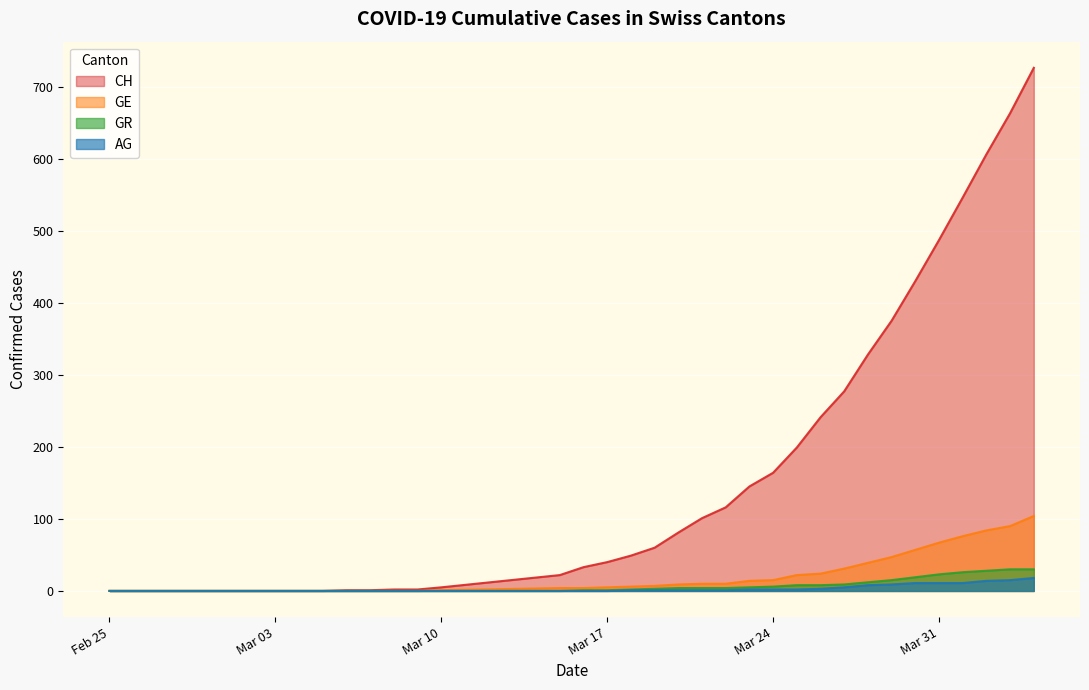

At how many categories does at least one series exceed 149?

12